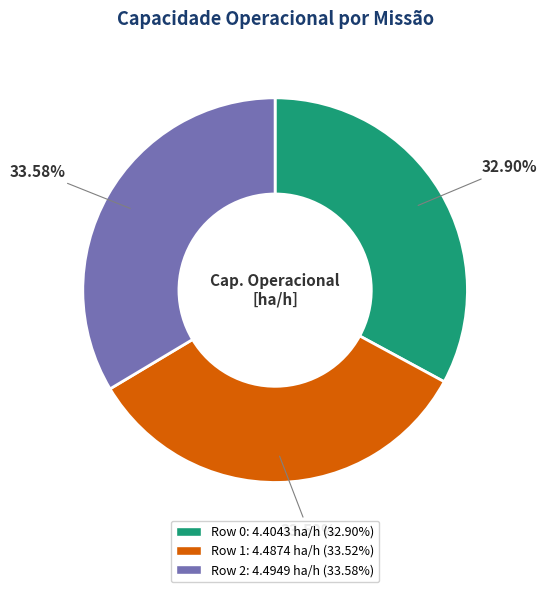

Does Row 2 represent more than half of the total?

No